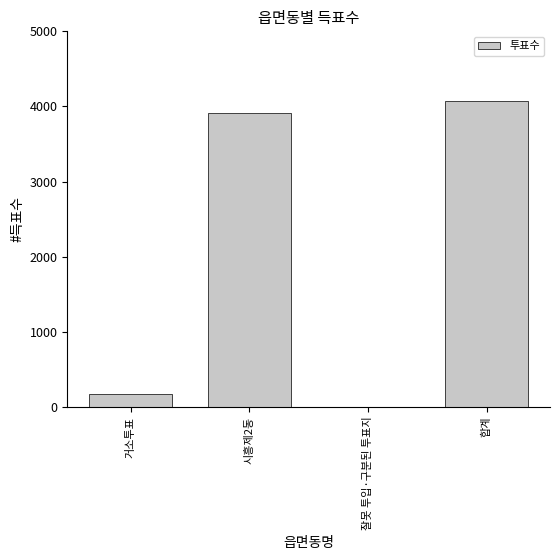

Is it true that the value at 합계 is 1641?

False